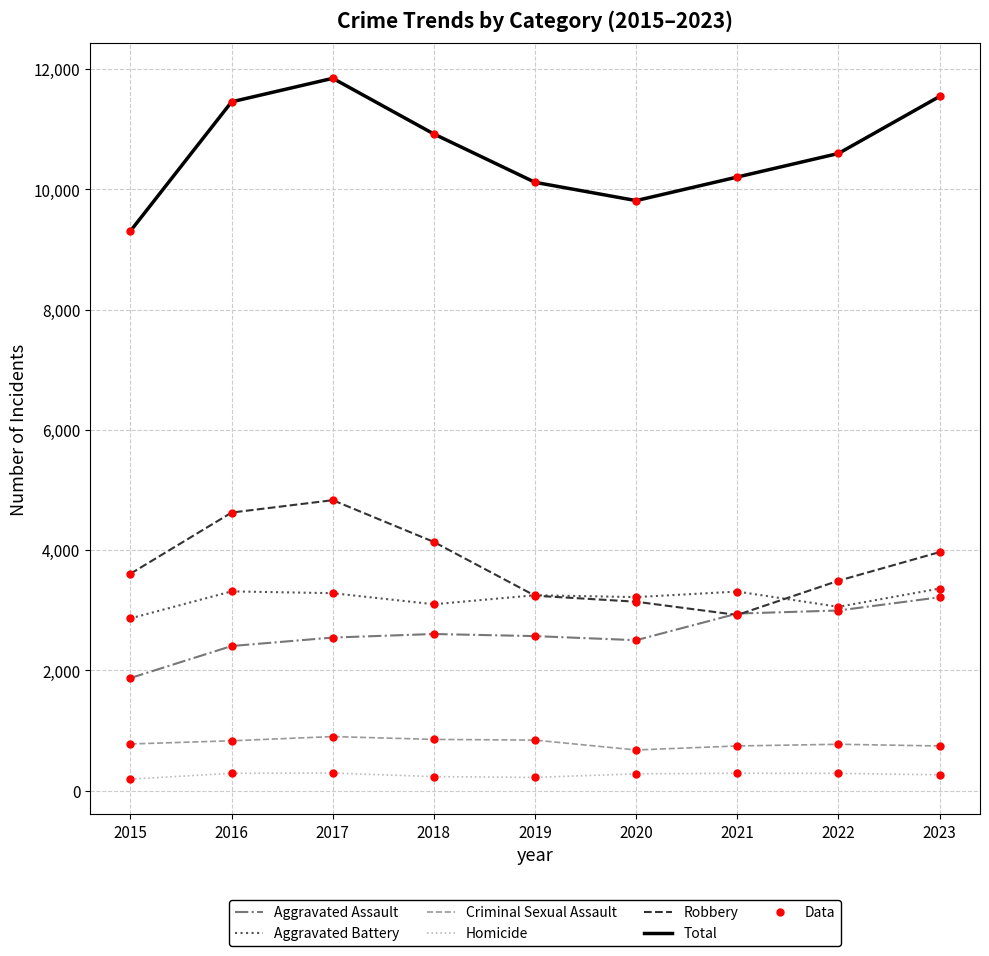

How many lines are shown in the chart?

6